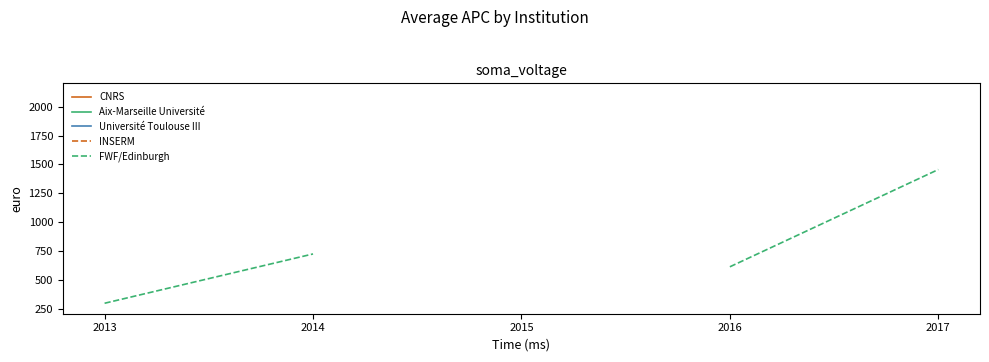

At 2014, list the series in order from smallest to largest.

CNRS, Aix-Marseille Université, Université Toulouse III, INSERM, FWF/Edinburgh